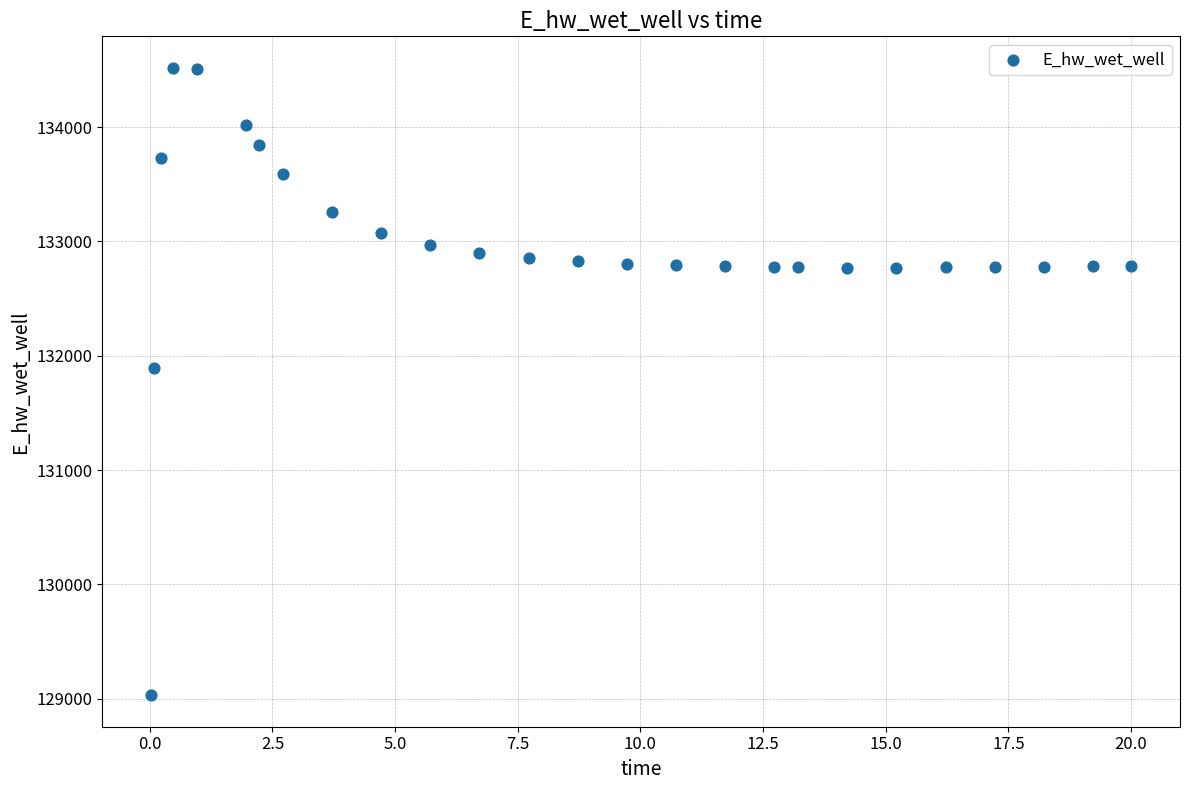

What is the range of Y values (max minus min)?

5489.2